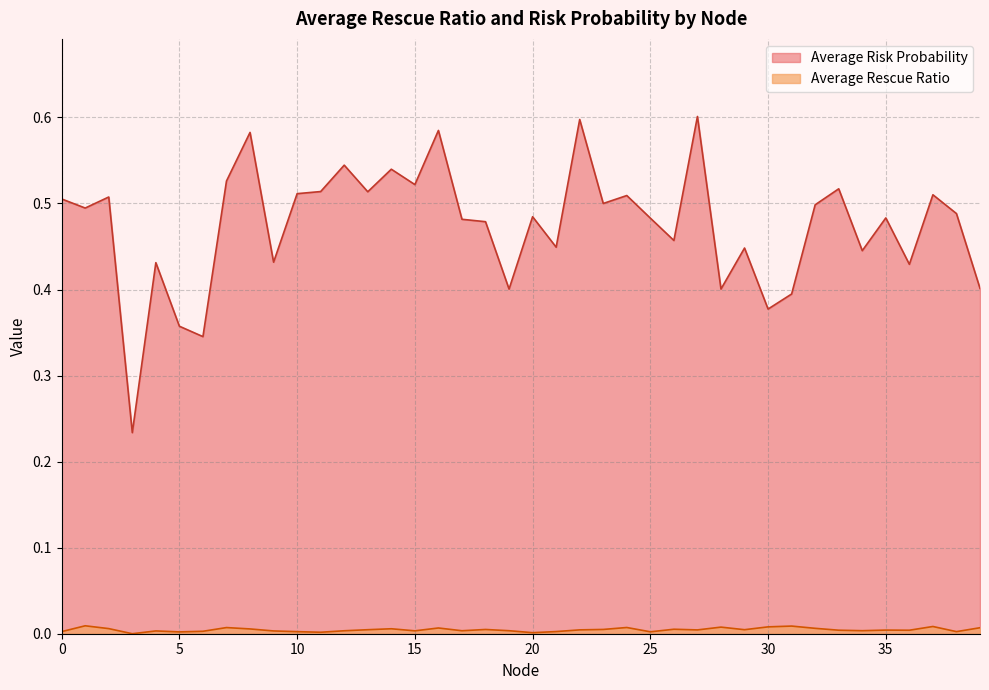

What is the difference between the maximum and second lowest values in the Average Risk Probability series?

0.3